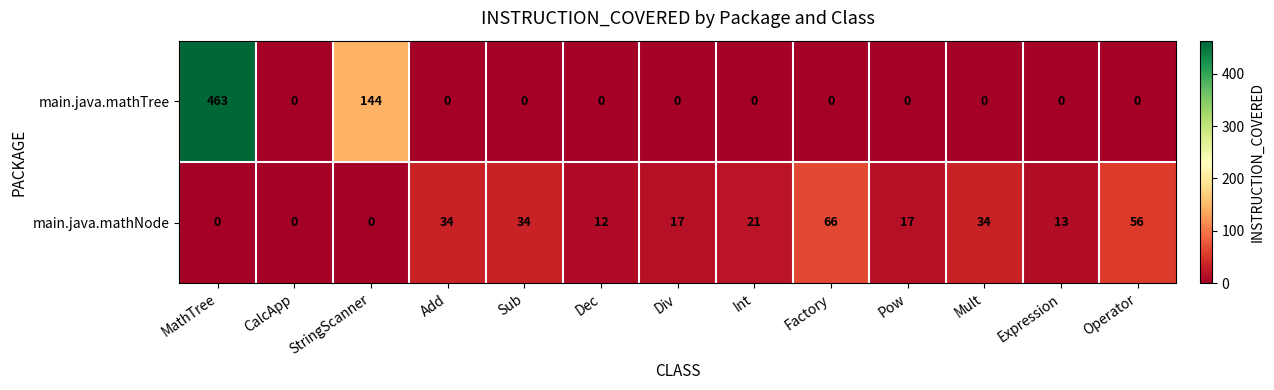

List the series in order of their overall mean, lowest first.

main.java.mathNode, main.java.mathTree